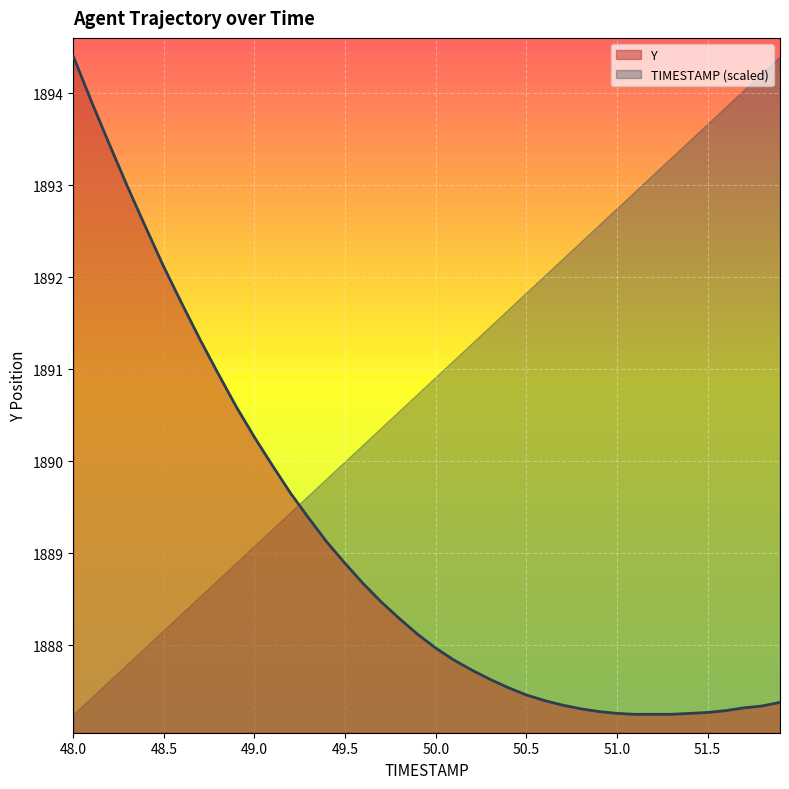

The chart shows a value of 2460.1 at 51.9. True or false?

False